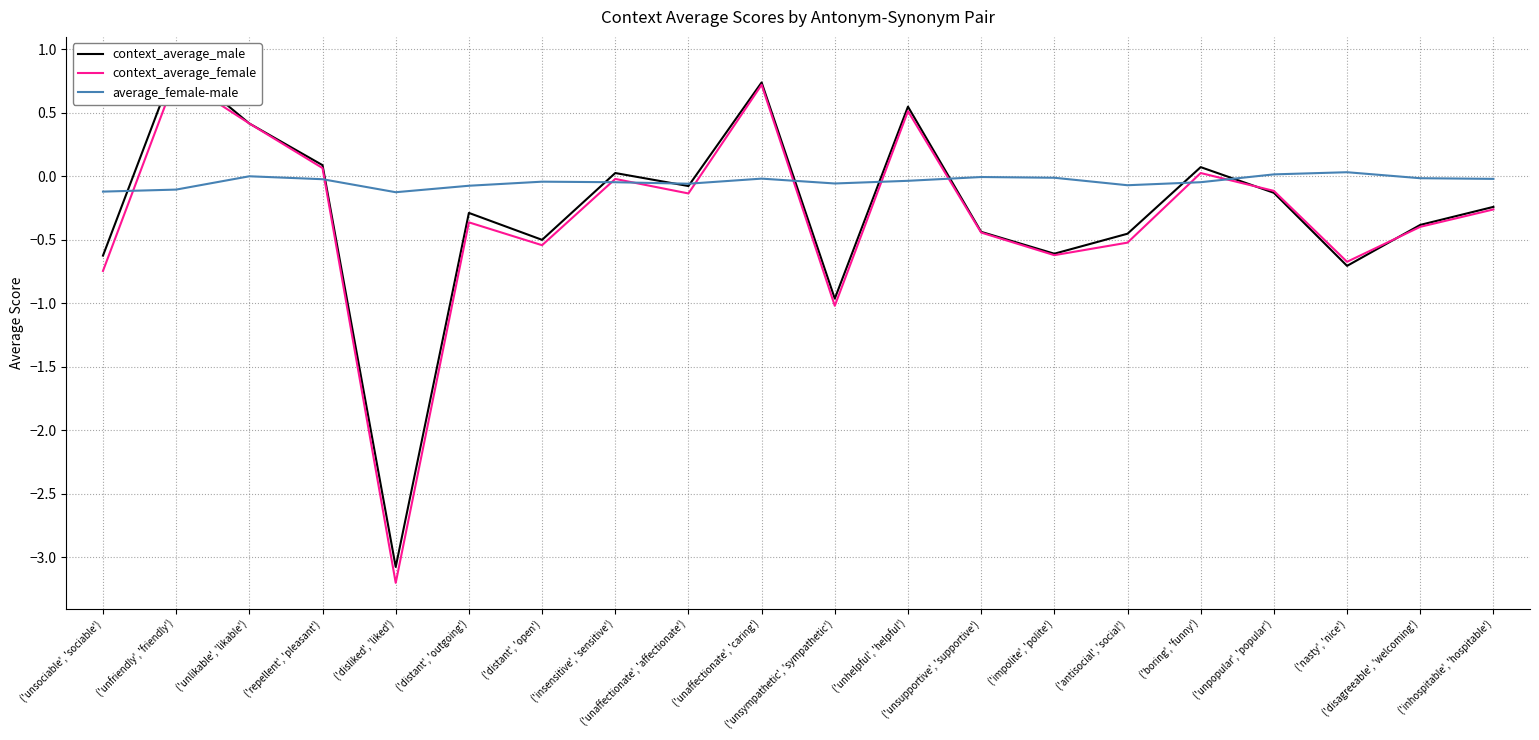

Read the context_average_male value at ('unfriendly', 'friendly').

0.9